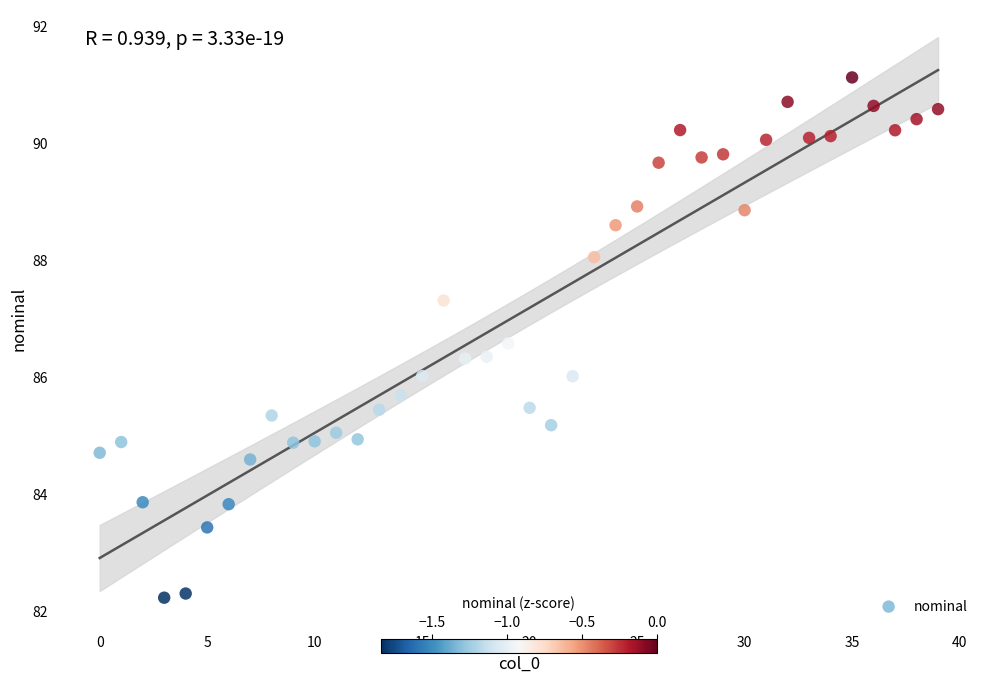

What is the range of Y values (max minus min)?

8.9